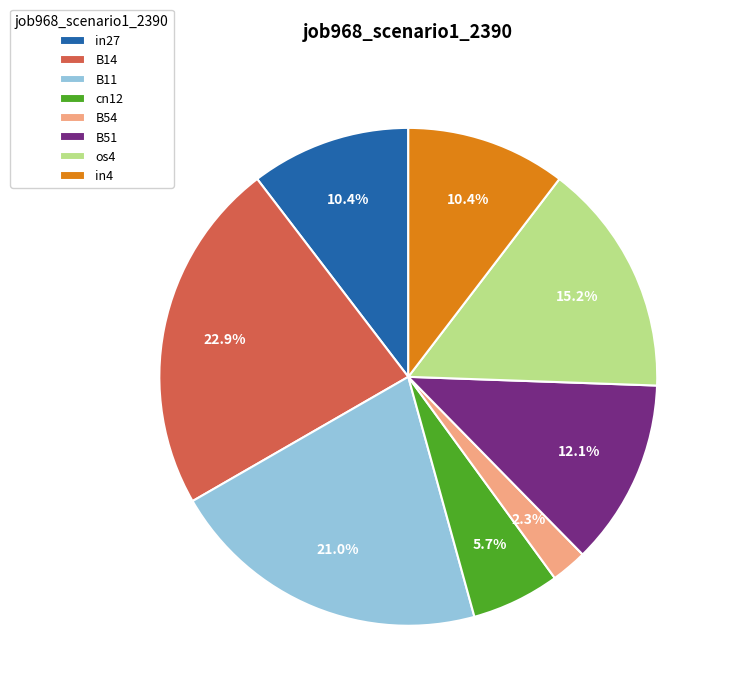

Which slice is the smallest?

B54